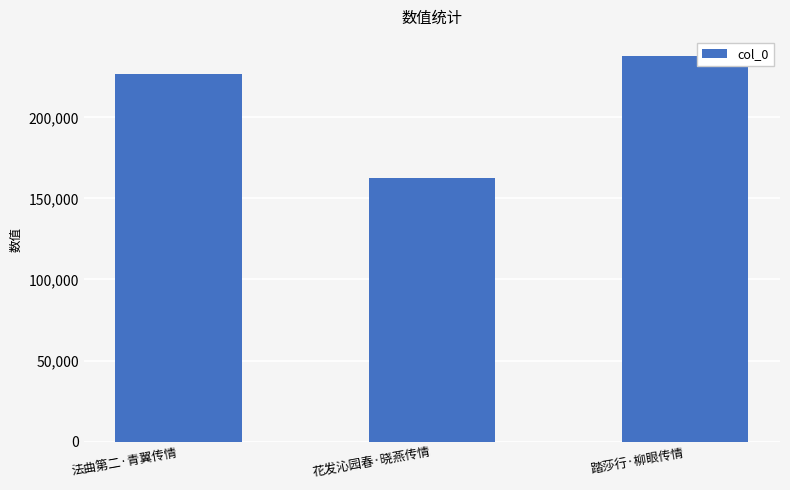

What is the value of the 1st bar from the left?

226537